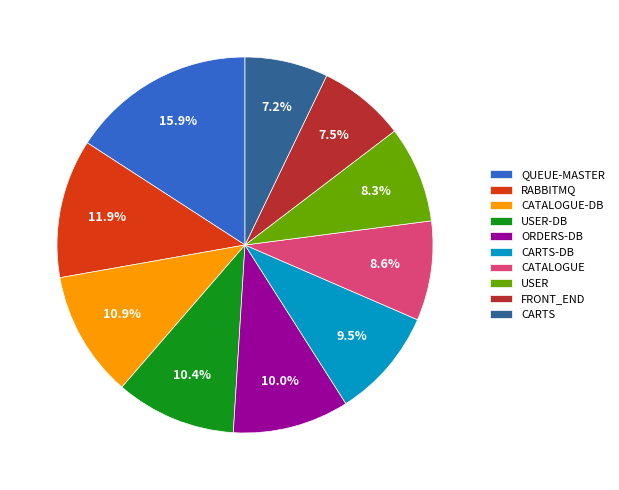

Approximately how many times larger is the value at CATALOGUE compared to FRONT_END?

1.1